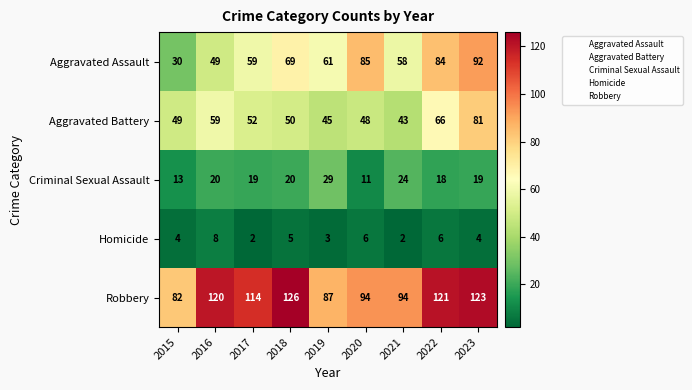

What is the minimum value for Robbery?

82